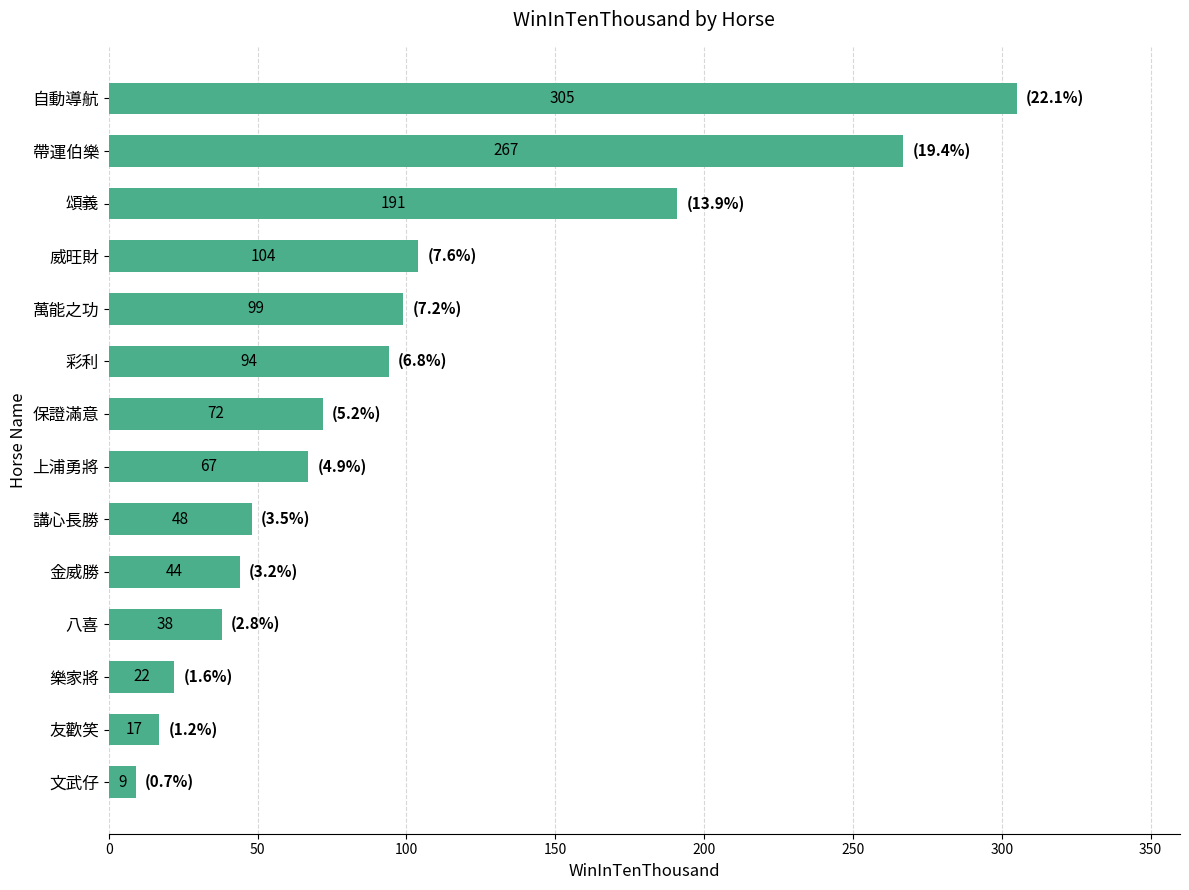

Where is the data nearest to the value 157?

頌義